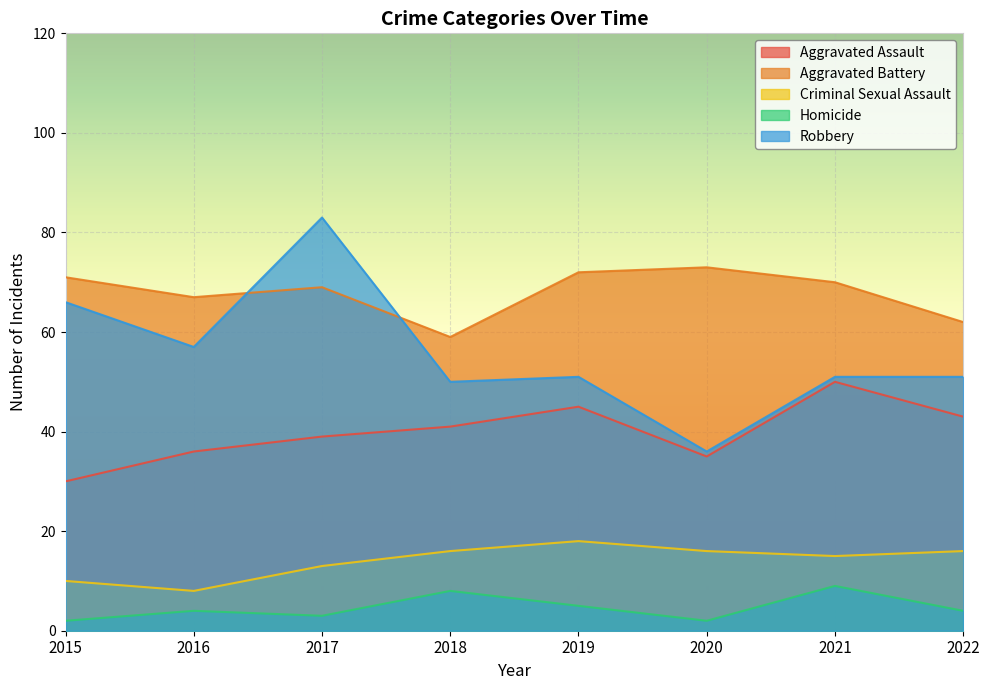

What is the difference between the maximum and second lowest values in the Criminal Sexual Assault series?

8